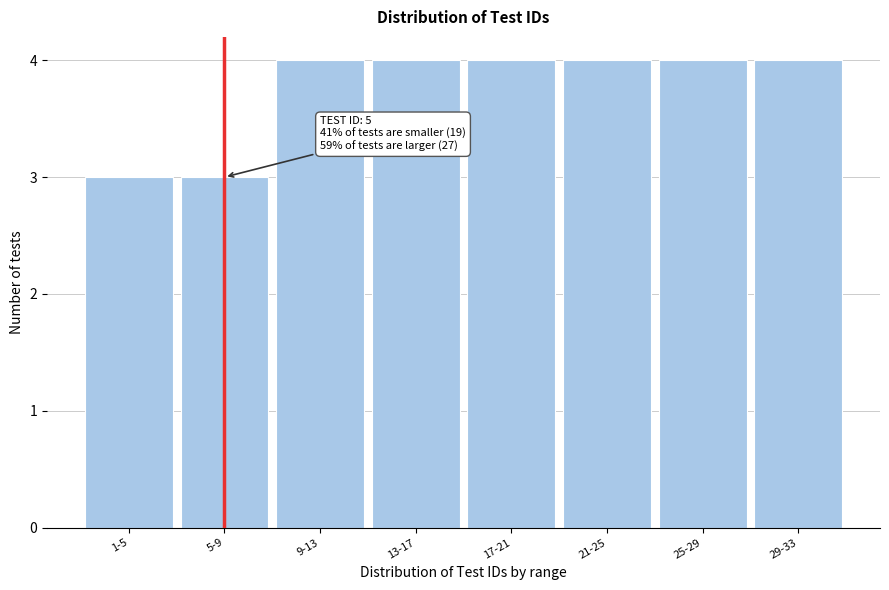

Reading left to right, what are all the values shown in this chart?

3	3	4	4	4	4	4	4